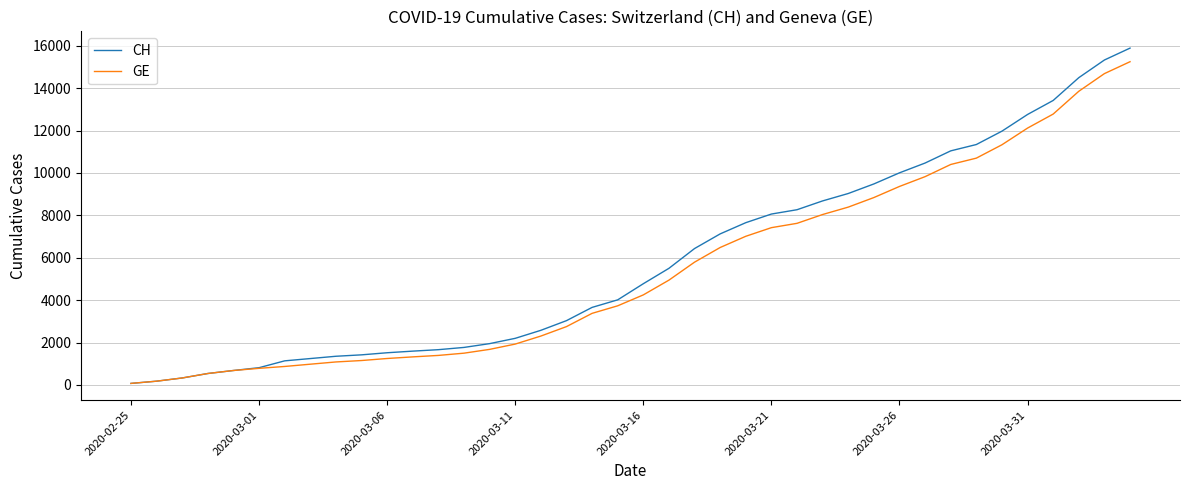

Which series has the largest range (max minus min)?

CH